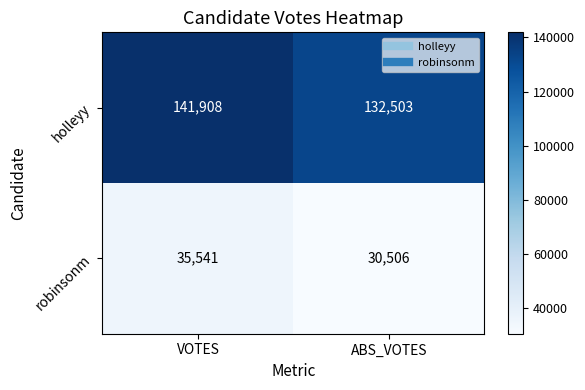

At ABS_VOTES, list the series in order from smallest to largest.

robinsonm, holleyy